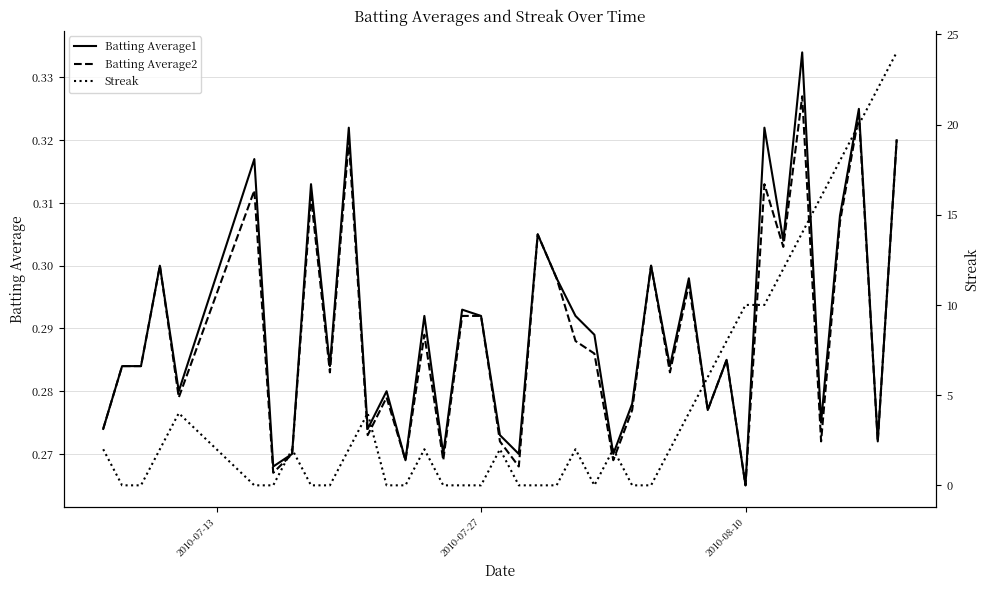

True or false: Batting Average2 and Batting Average1 intersect in this chart.

False